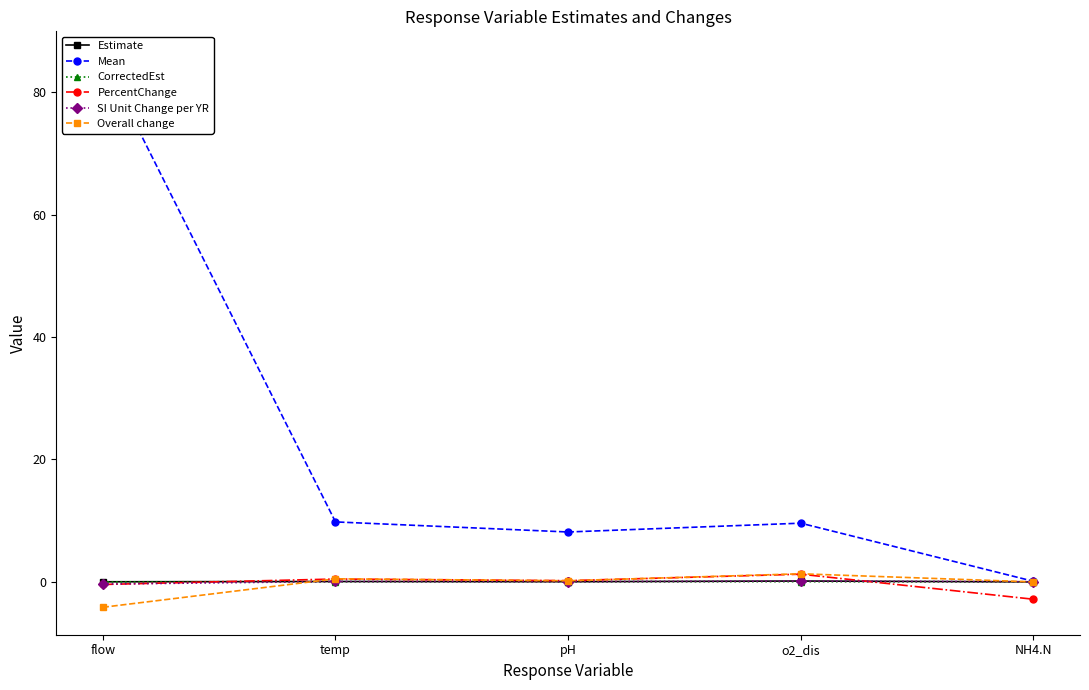

What are all the series names shown in the legend?

Estimate, Mean, CorrectedEst, PercentChange, SI Unit Change per YR, Overall change